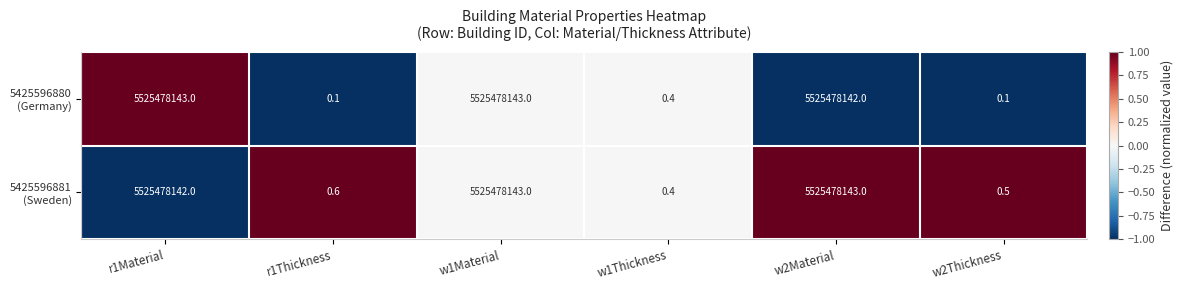

What is the maximum value shown in the chart?

5525478143.0